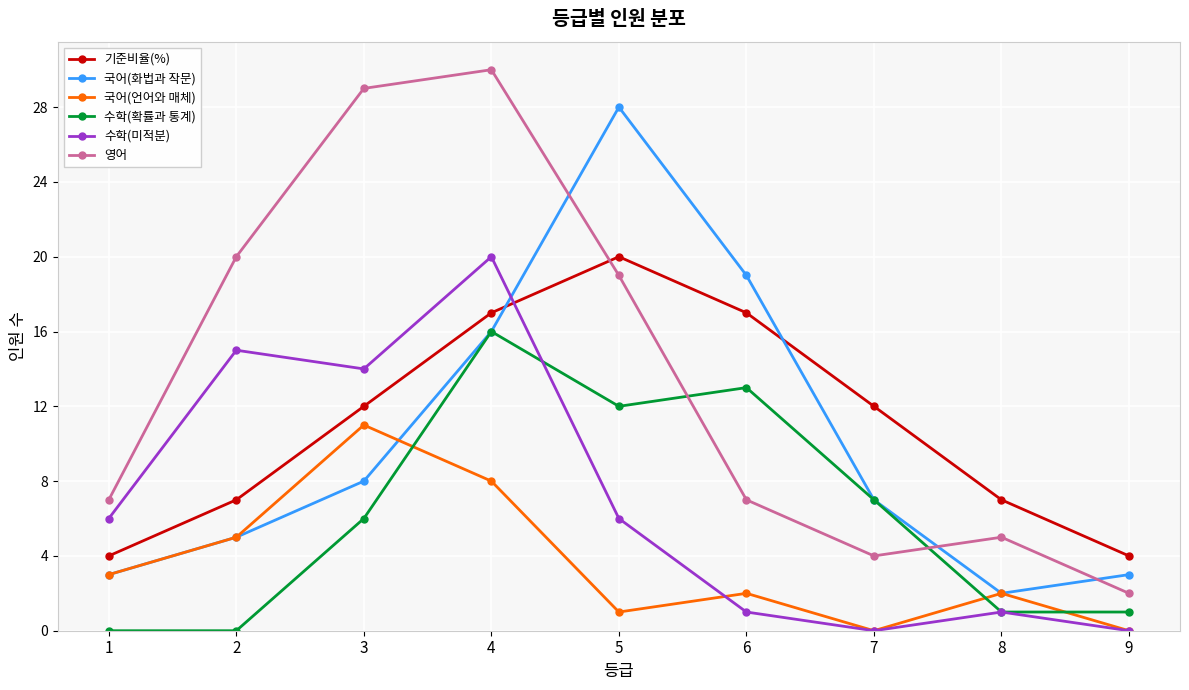

Which label corresponds to the largest value in the chart?

4